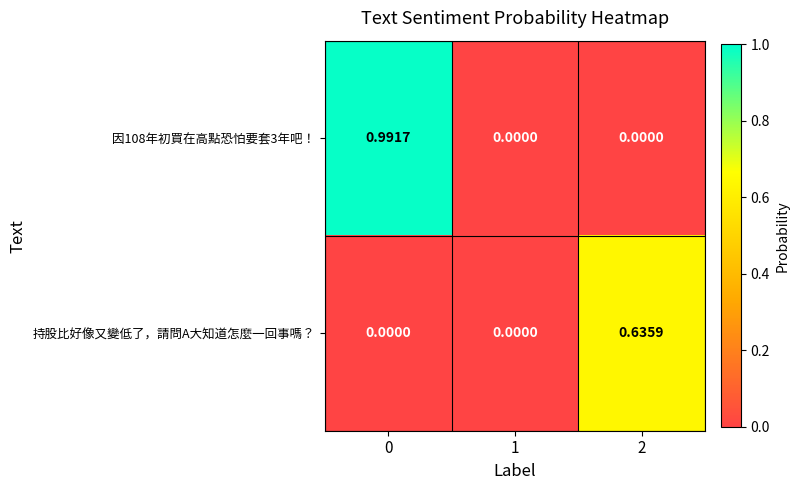

Which series has the largest total across all categories?

因108年初買在高點恐怕要套3年吧！